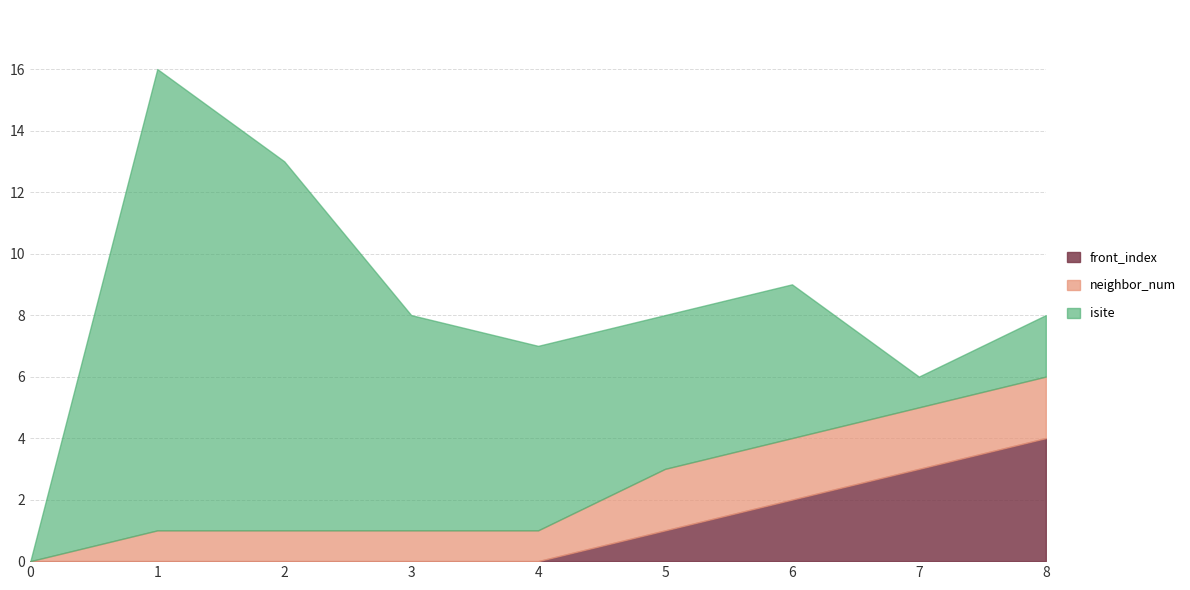

Count the neighbor_num values in the range 1 to 2.

8